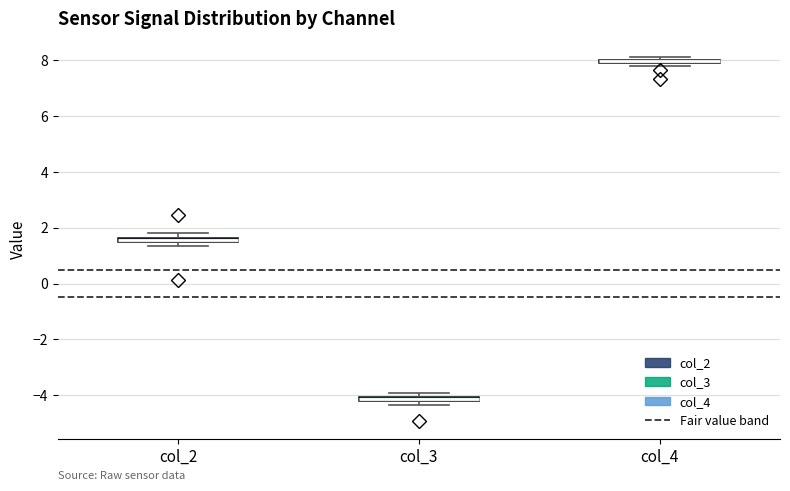

Where is the lower edge of the box for col_3 on the y-axis? The values are not printed on the chart, so give them approximately, as read against the axis.

-4.2